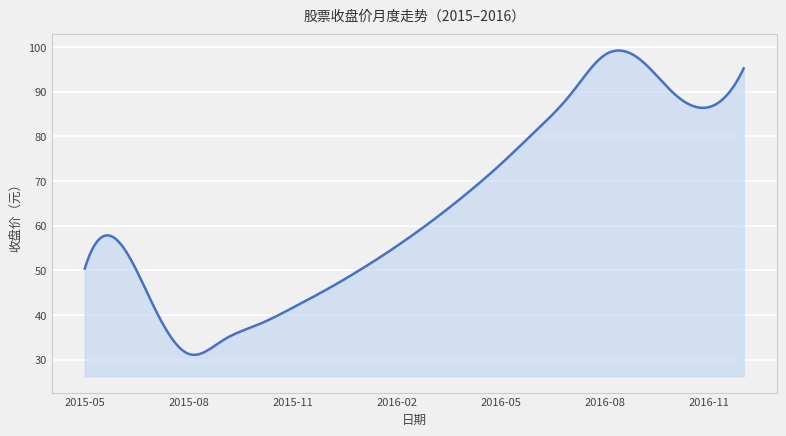

What is the maximum value shown in the chart?

99.2